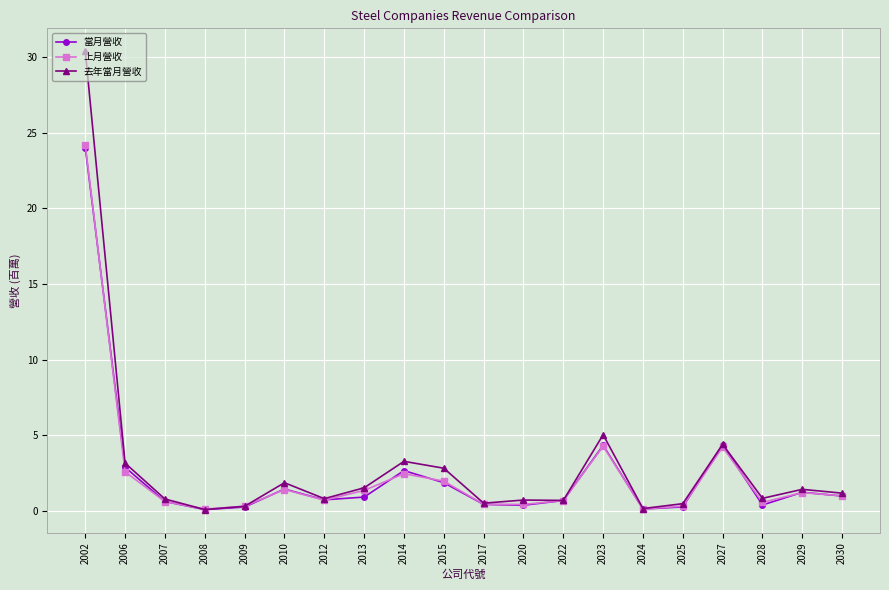

How many lines are shown in the chart?

3